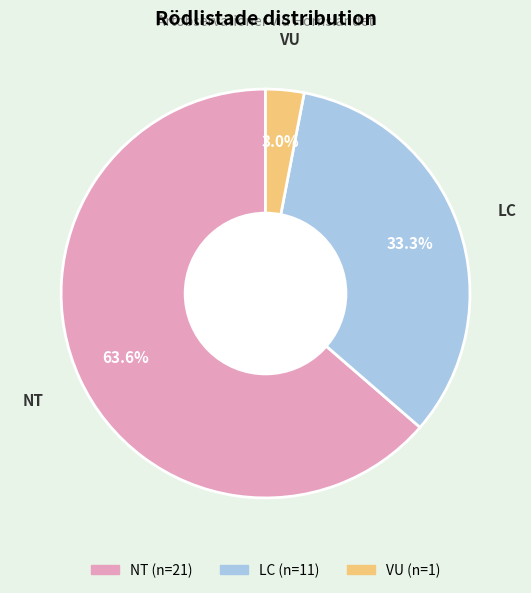

Between VU and NT, which is larger?

NT